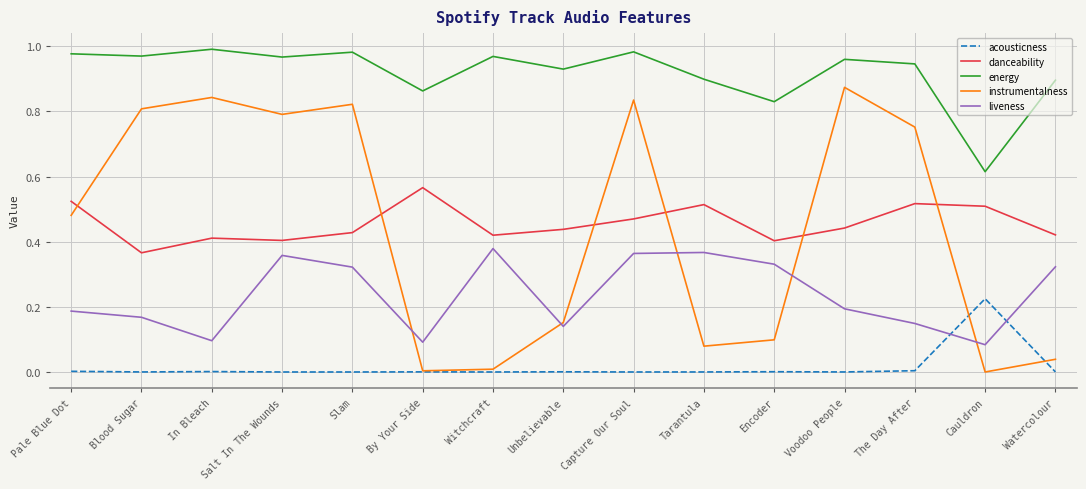

The value of liveness at Encoder is 0.5. True or false?

False